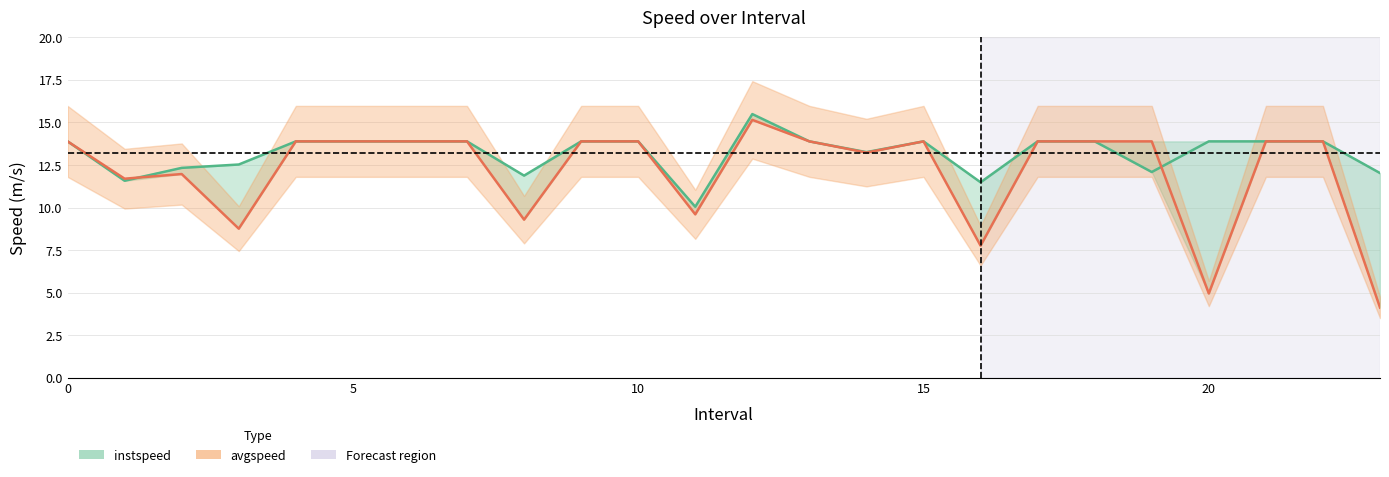

At which label does avgspeed reach its minimum?

23